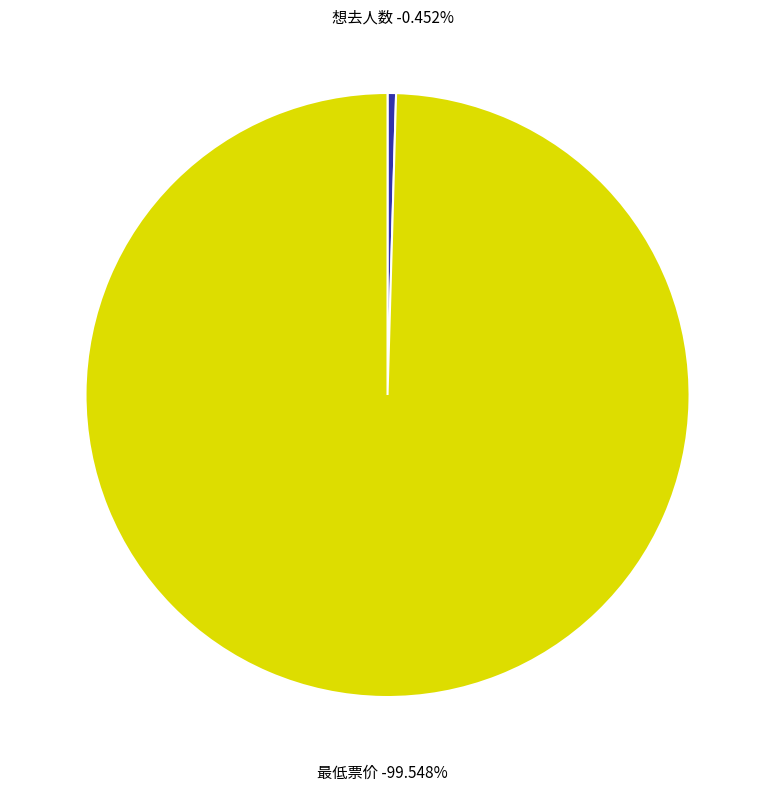

To the nearest percent, what is the difference between the largest and smallest slice percentages?

99%